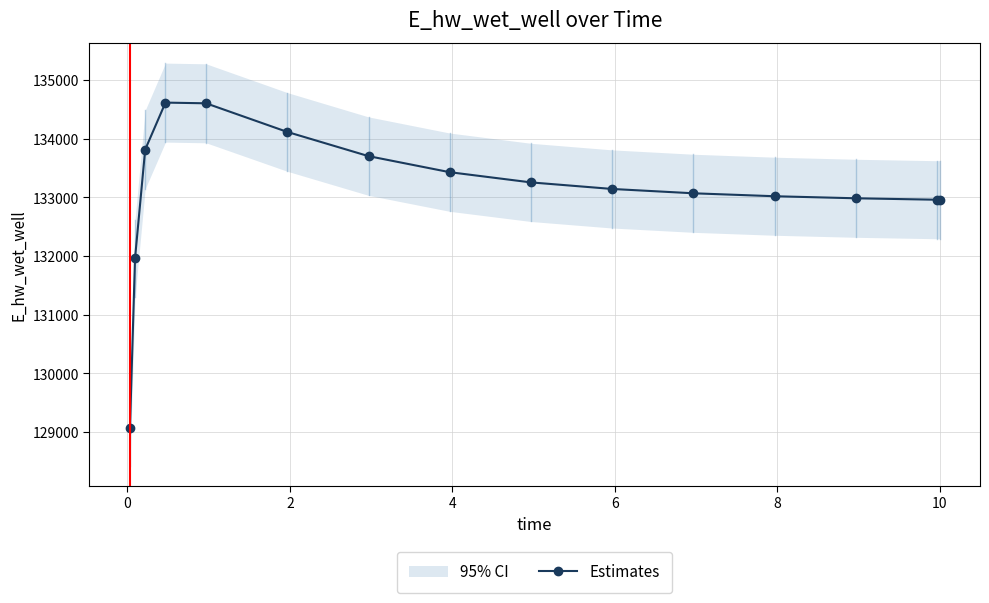

What is the highest value of the Estimates series?

134614.2